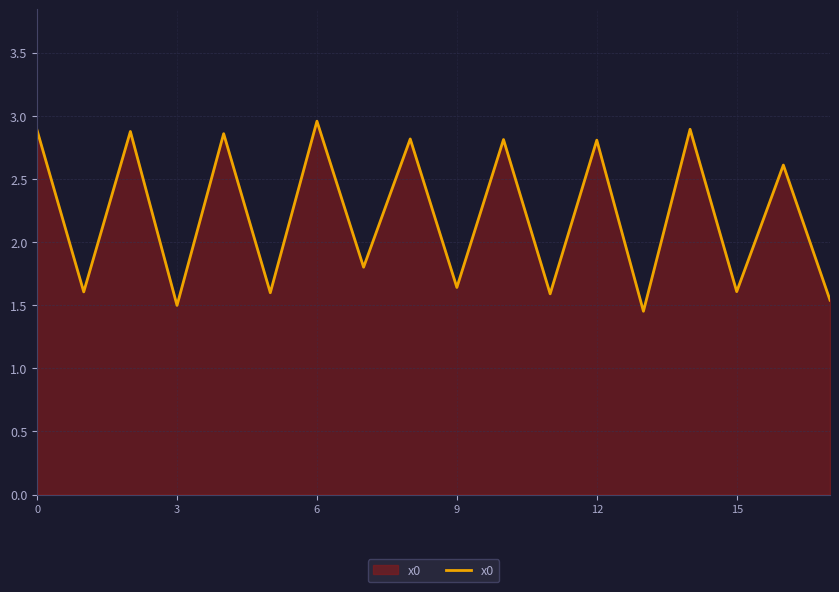

What is the smallest value displayed?

1.5